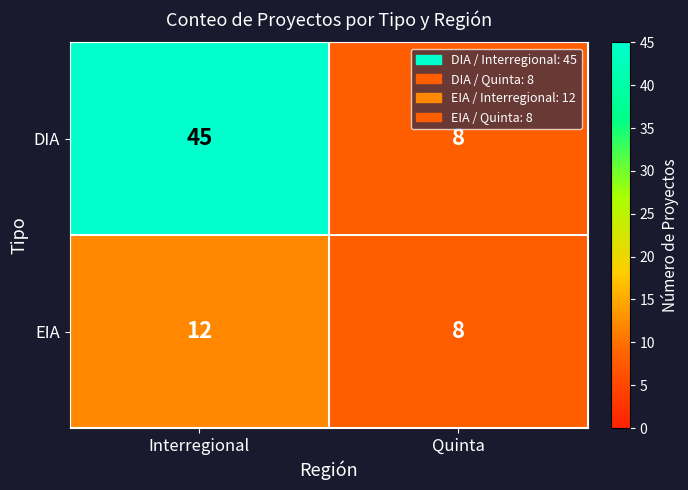

Which series has the widest spread of values?

DIA